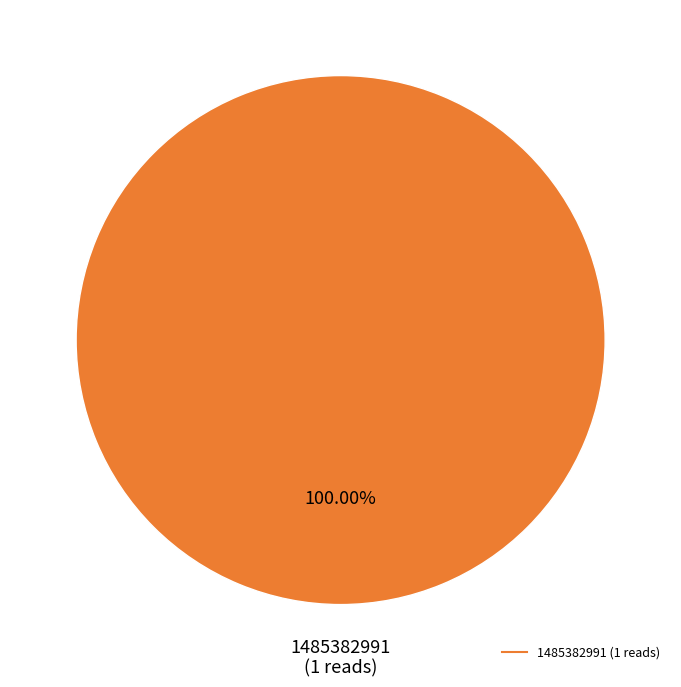

Does any single category account for the majority?

Yes